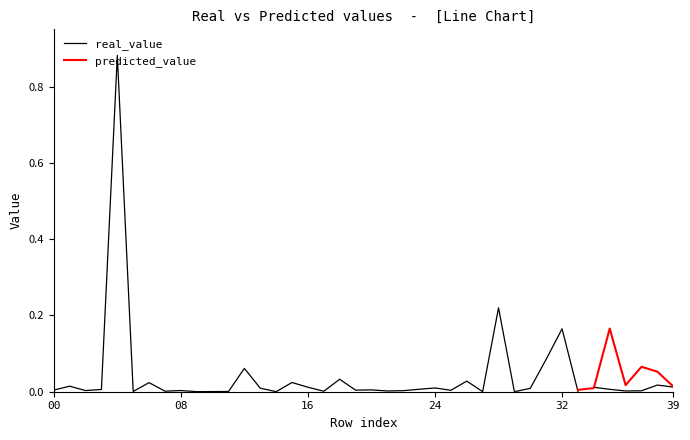

Is this an area chart (filled region under the line)?

No